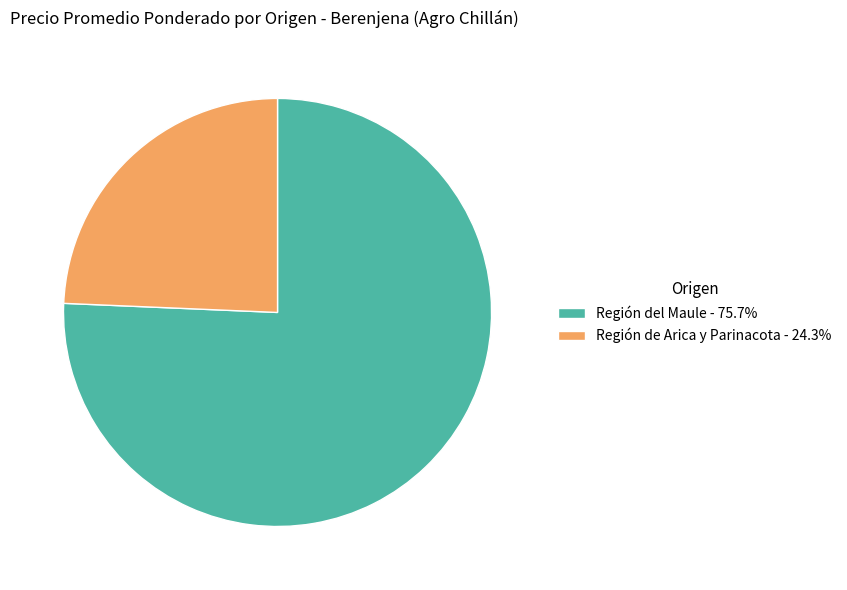

Do Región de Arica y Parinacota - 24.3% and Región del Maule - 75.7% together represent more than half of the pie?

Yes